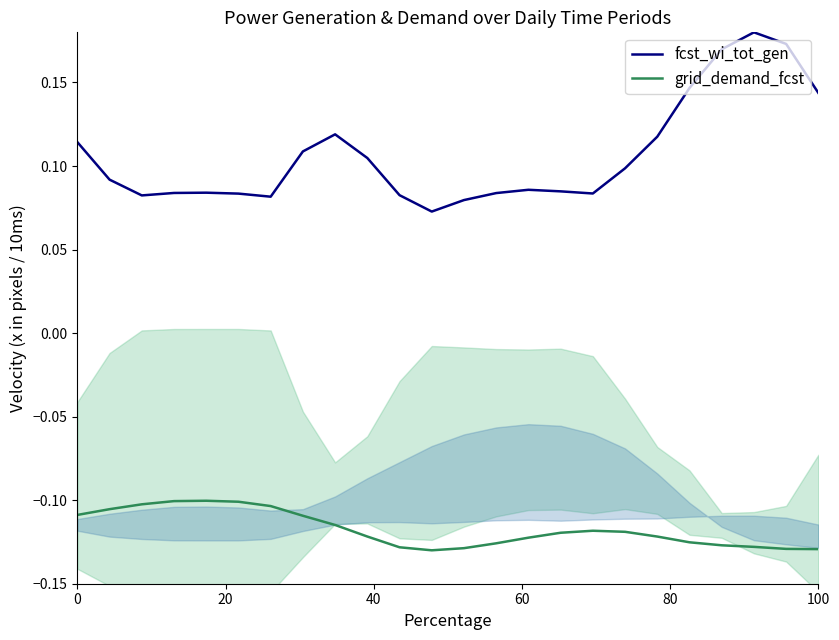

Reading left to right, list all the values displayed in this chart.

fcst_wi_tot_gen: 0.1	0.1	0.1	0.1	0.1	0.1	0.1	0.1	0.1	0.1	0.1	0.1	0.1	0.1	0.1	0.1	0.1	0.1	0.1	0.1	0.2	0.2	0.2	0.1
grid_demand_fcst: -0.1	-0.1	-0.1	-0.1	-0.1	-0.1	-0.1	-0.1	-0.1	-0.1	-0.1	-0.1	-0.1	-0.1	-0.1	-0.1	-0.1	-0.1	-0.1	-0.1	-0.1	-0.1	-0.1	-0.1